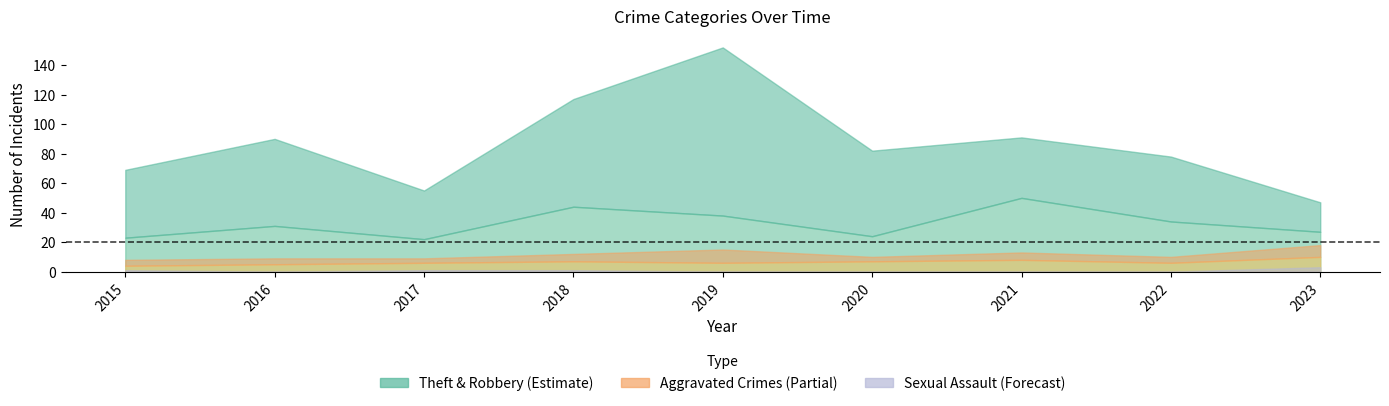

True or false: Theft and Robbery cross at least once.

True